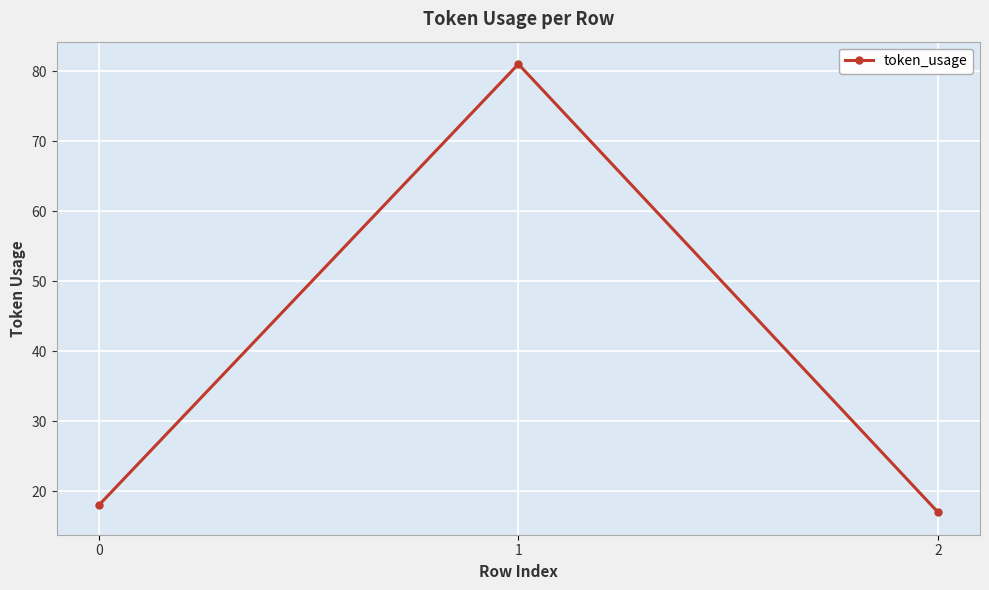

Which label corresponds to the smallest value in the chart?

2